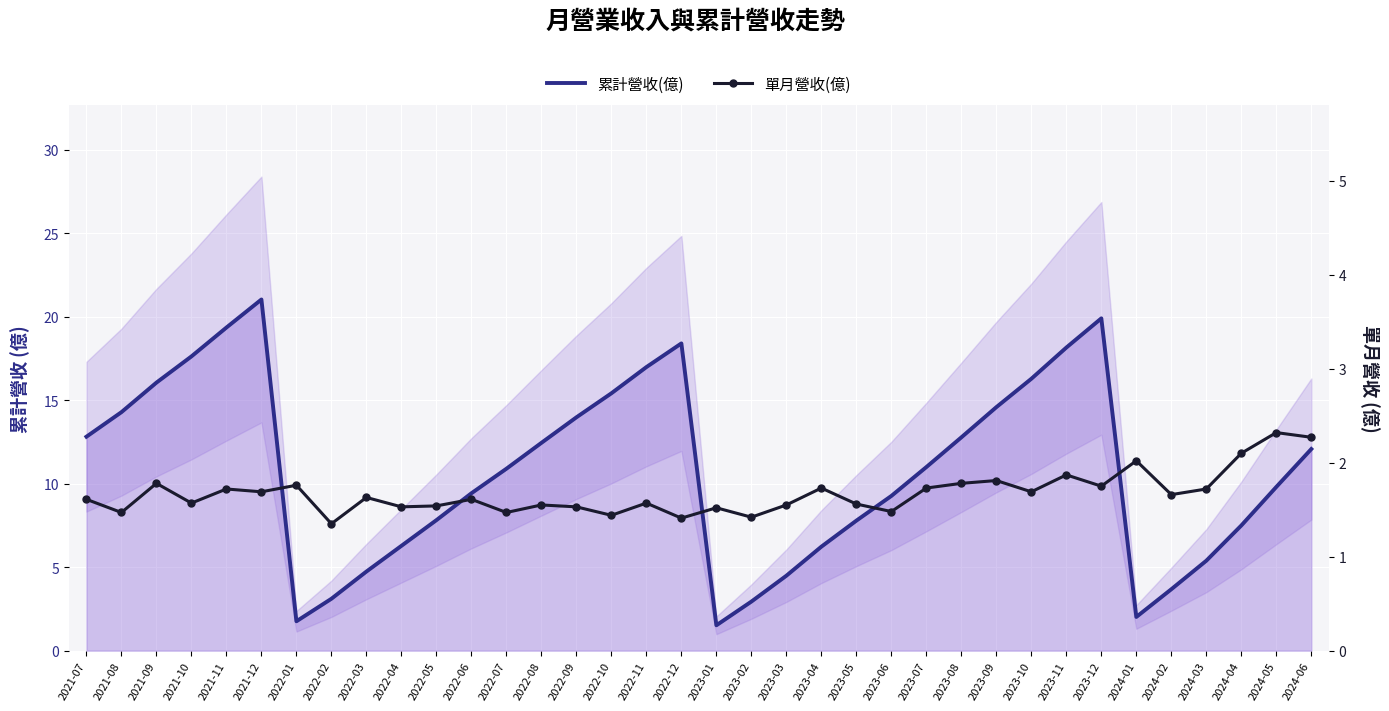

Reading left to right, transcribe all the data shown in this chart.

累計營收(億): 12.8	14.3	16.1	17.6	19.4	21.0	1.8	3.1	4.7	6.3	7.8	9.4	10.9	12.4	14.0	15.4	17.0	18.4	1.5	2.9	4.5	6.2	7.8	9.3	11.0	12.8	14.6	16.3	18.2	19.9	2.0	3.7	5.4	7.5	9.8	12.1
單月營收(億): 1.6	1.5	1.8	1.6	1.7	1.7	1.8	1.4	1.6	1.5	1.5	1.6	1.5	1.6	1.5	1.4	1.6	1.4	1.5	1.4	1.6	1.7	1.6	1.5	1.7	1.8	1.8	1.7	1.9	1.8	2.0	1.7	1.7	2.1	2.3	2.3